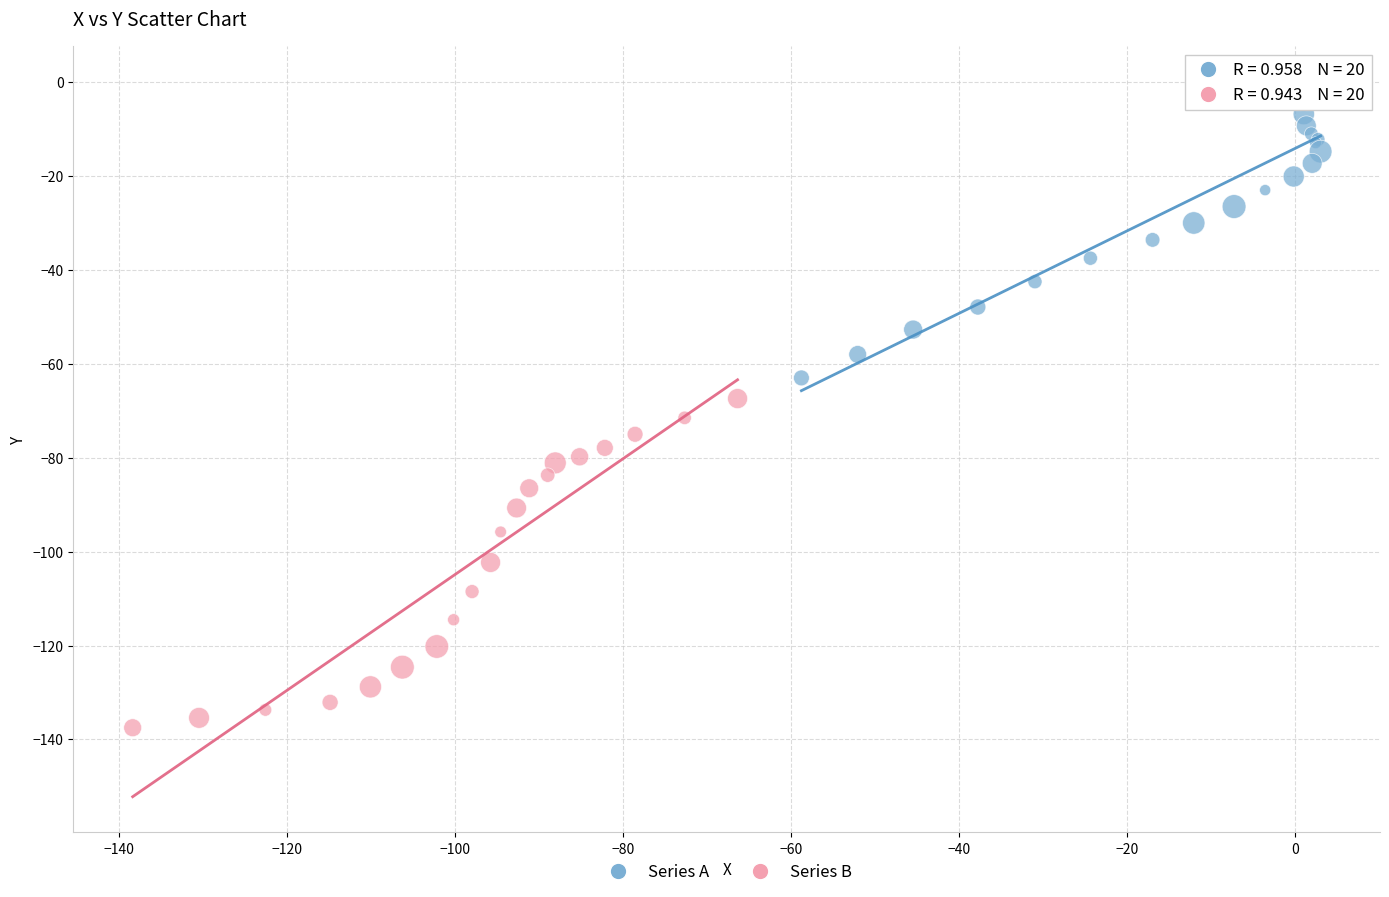

Which series contains the highest Y value?

Series A